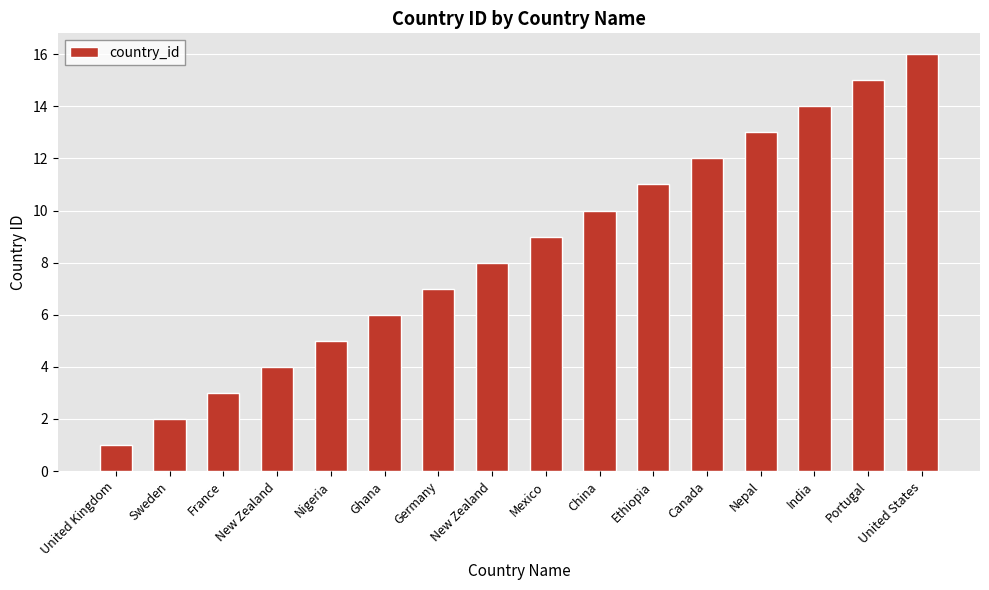

How many values are below 9?

8